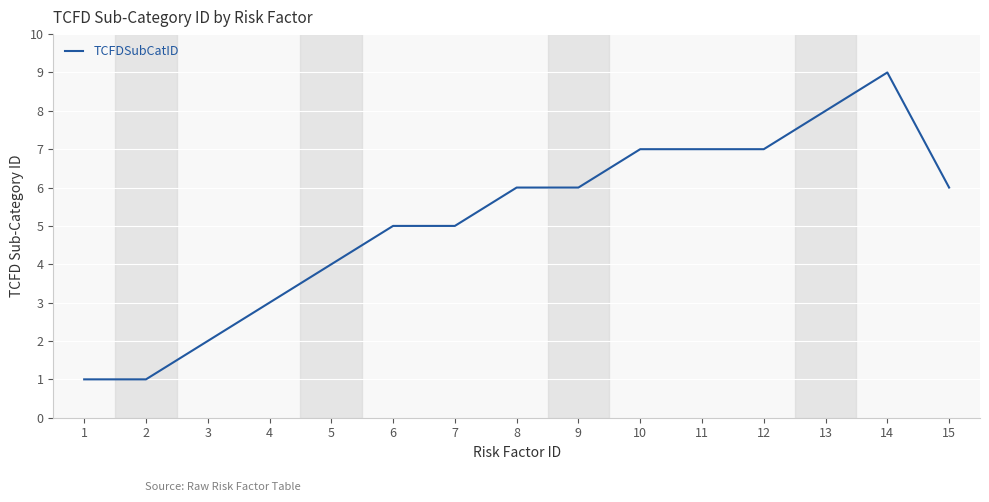

What is the greatest value displayed?

9